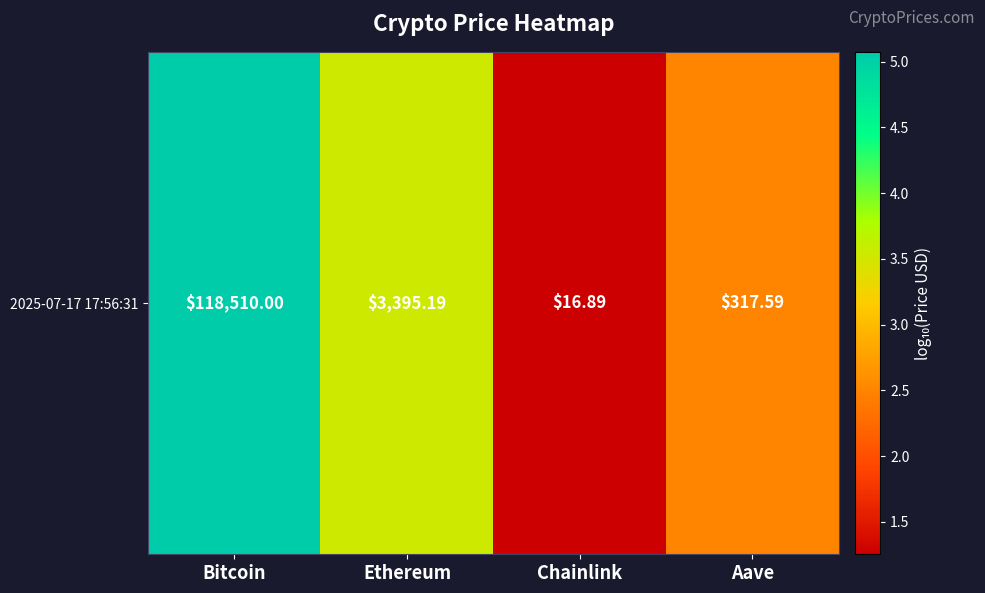

Reading left to right, list all the values displayed in this chart.

5.1	3.5	1.3	2.5